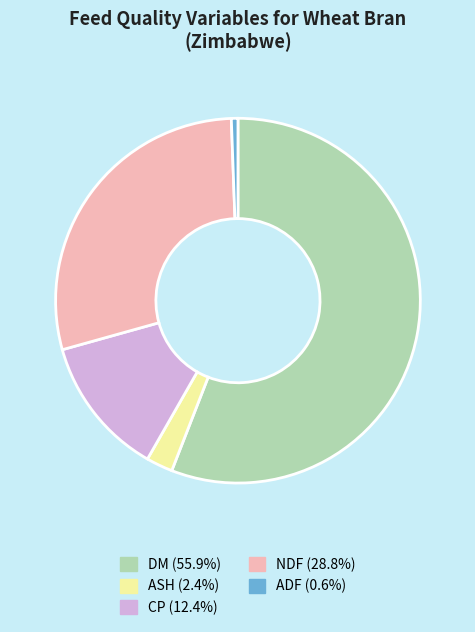

Is the sum of ASH and ADF greater than half?

No